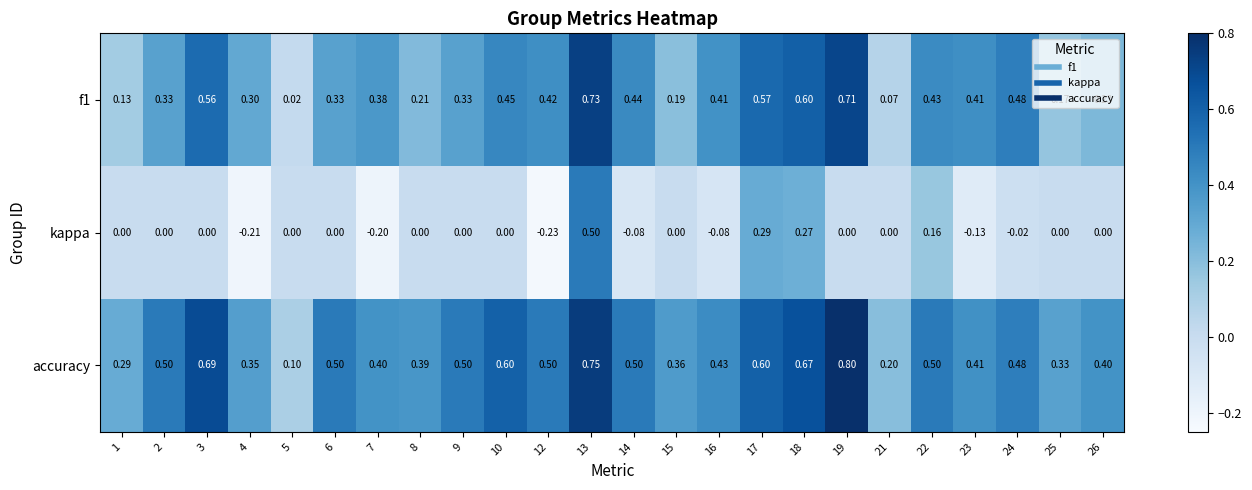

Which series has the largest total across all categories?

accuracy